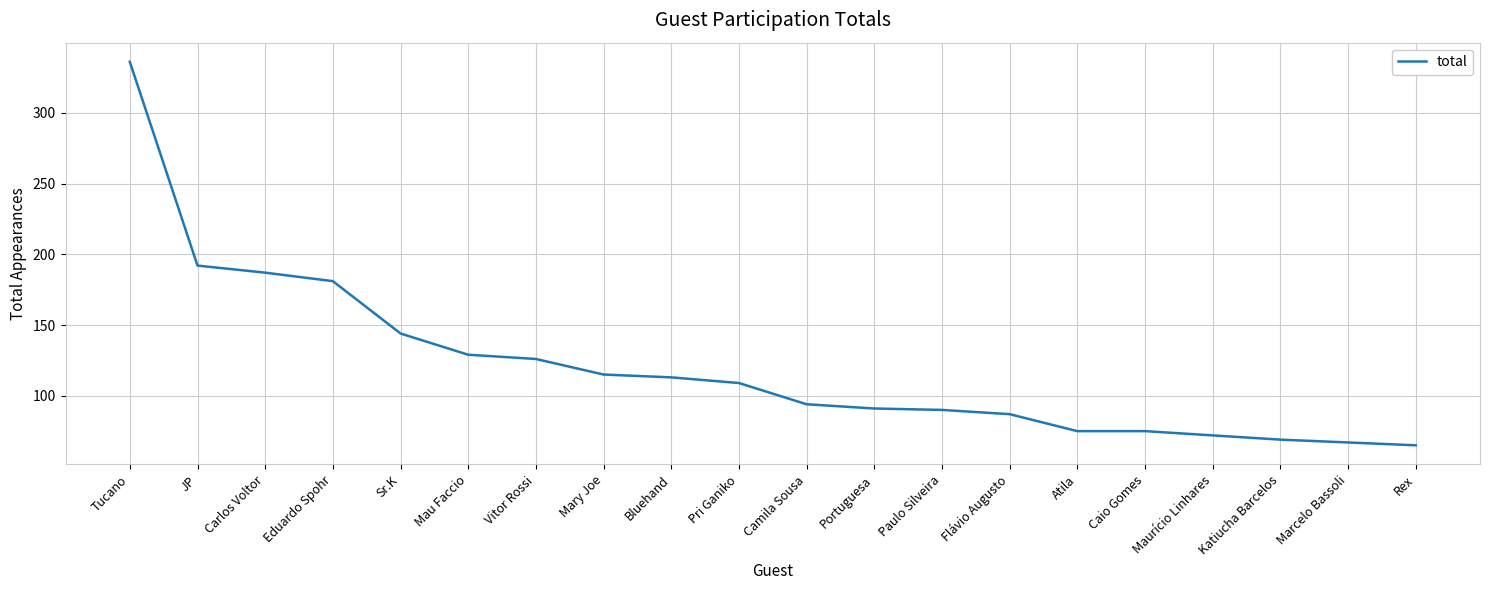

Read the value at Paulo Silveira.

90